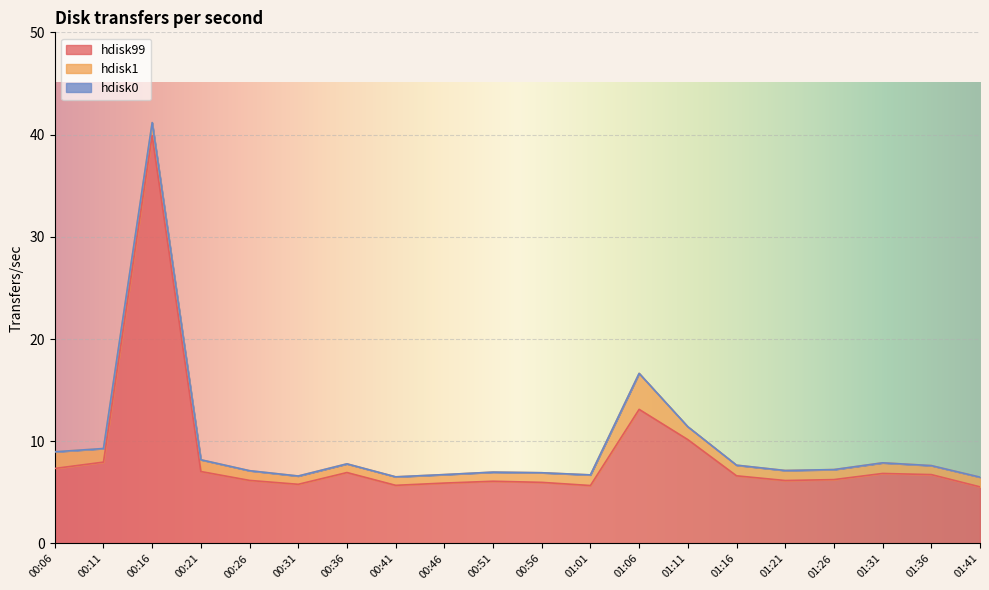

How many lines are shown in the chart?

3